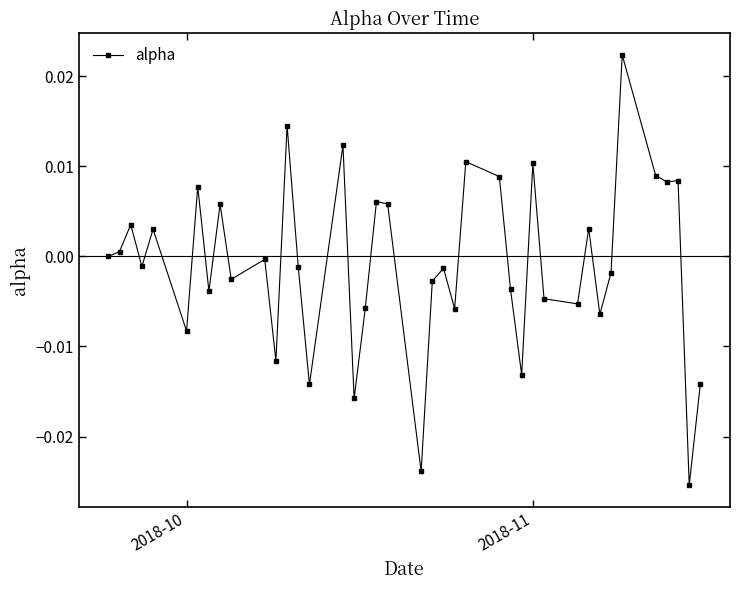

Is this an area chart (filled region under the line)?

No